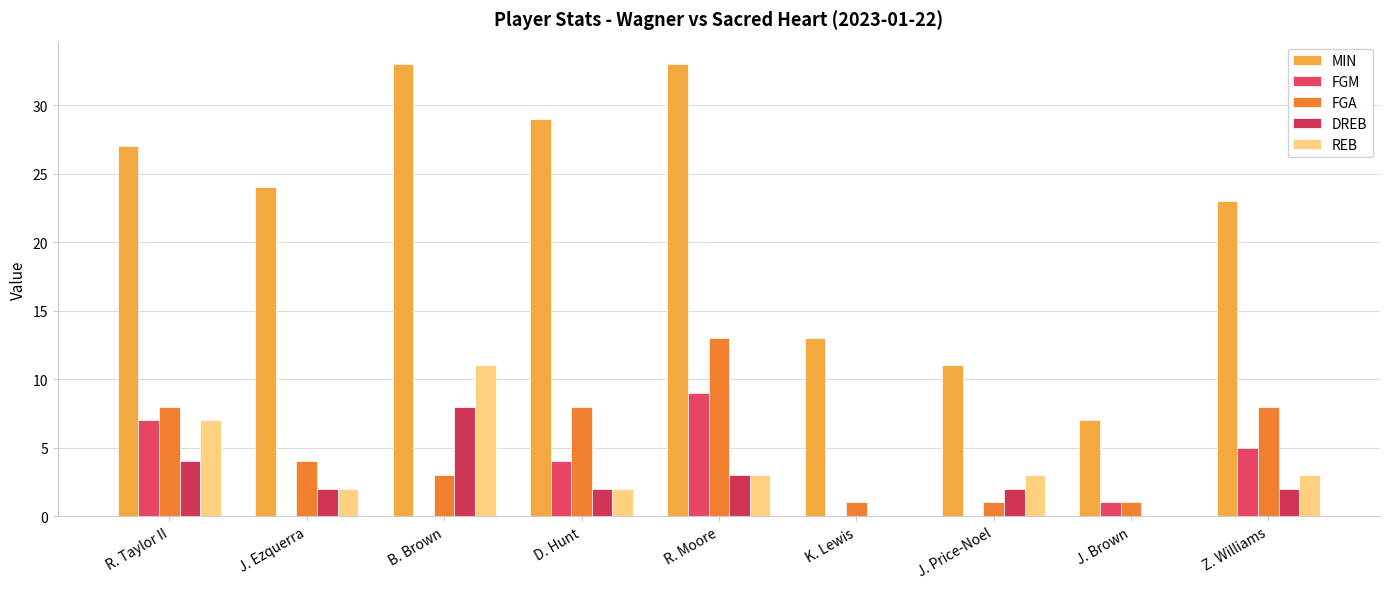

Count the number of categories in the chart.

9